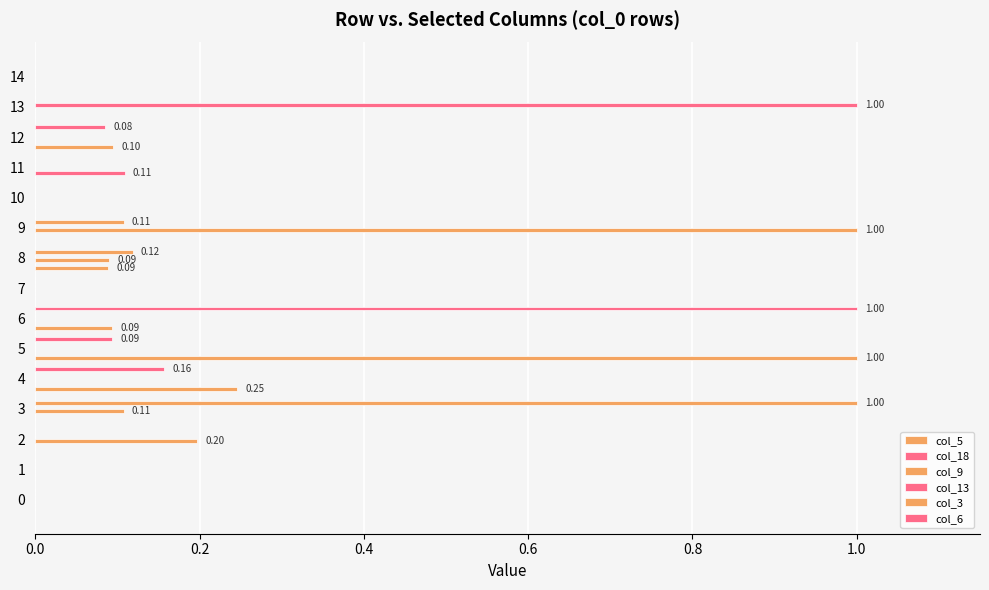

How many categories are shown in the chart?

15